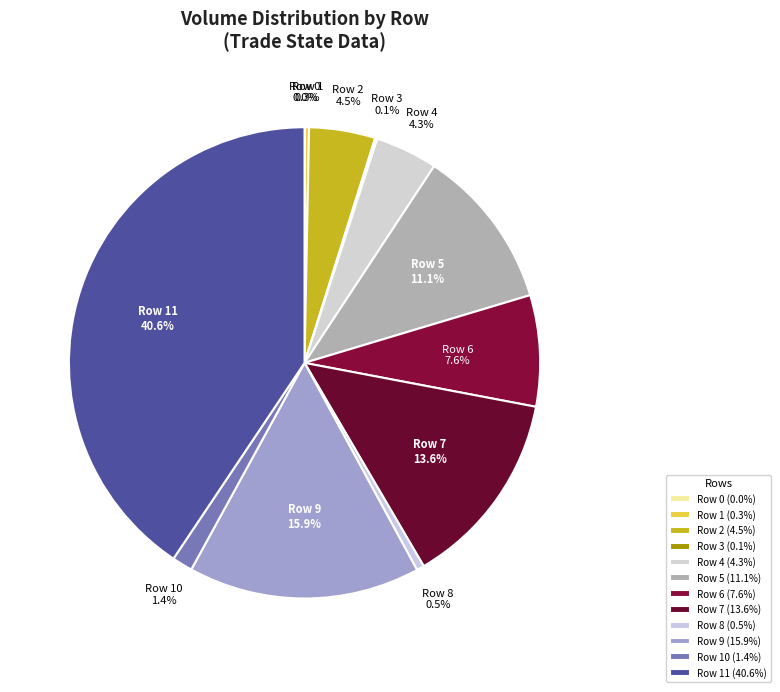

Between Row 8 and Row 6, which is larger?

Row 6